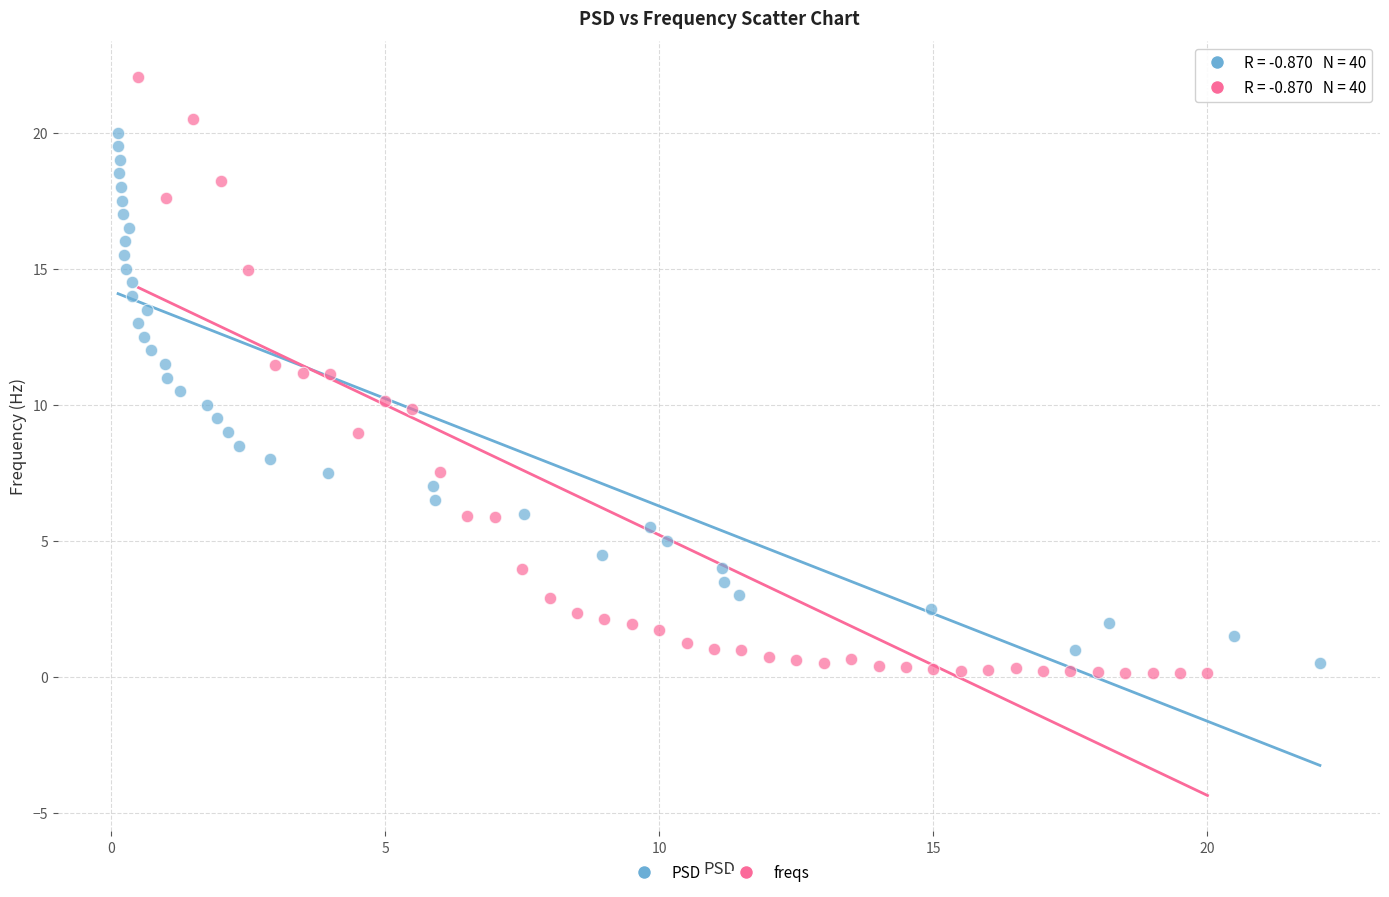

Which series contains the lowest Y value?

freqs